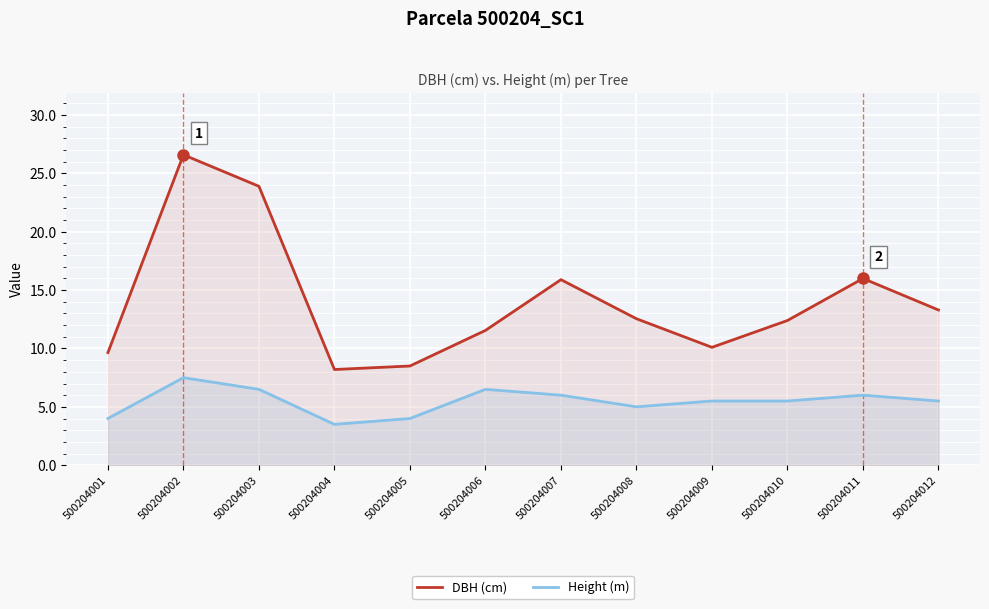

Which series has the largest range (max minus min)?

DBH (cm)